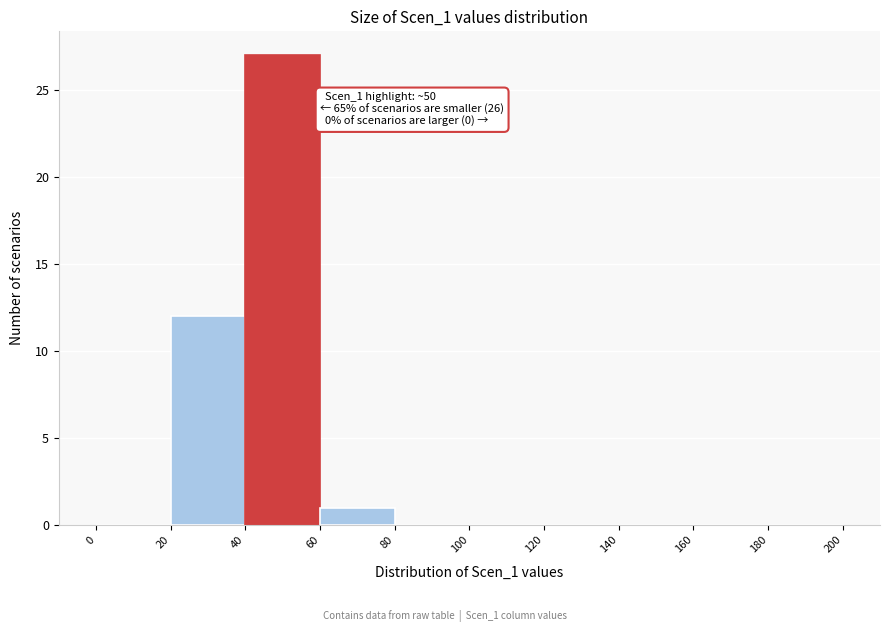

Over which range of the x-axis is the bar tallest?

40 to 60